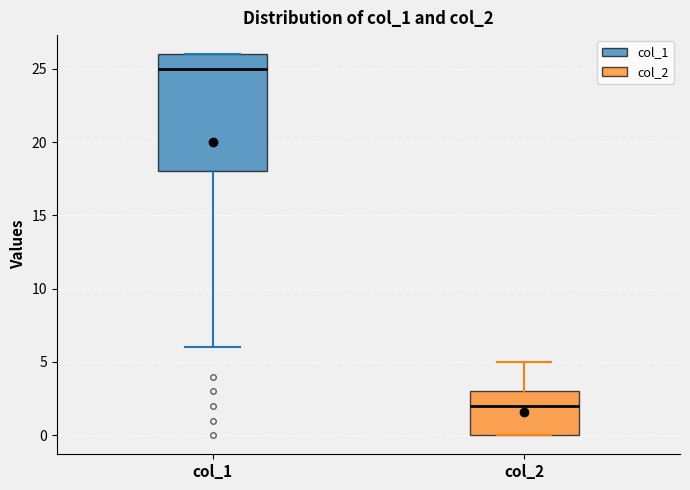

Where is the upper edge of the box for col_2 on the y-axis? The values are not printed on the chart, so give them approximately, as read against the axis.

3